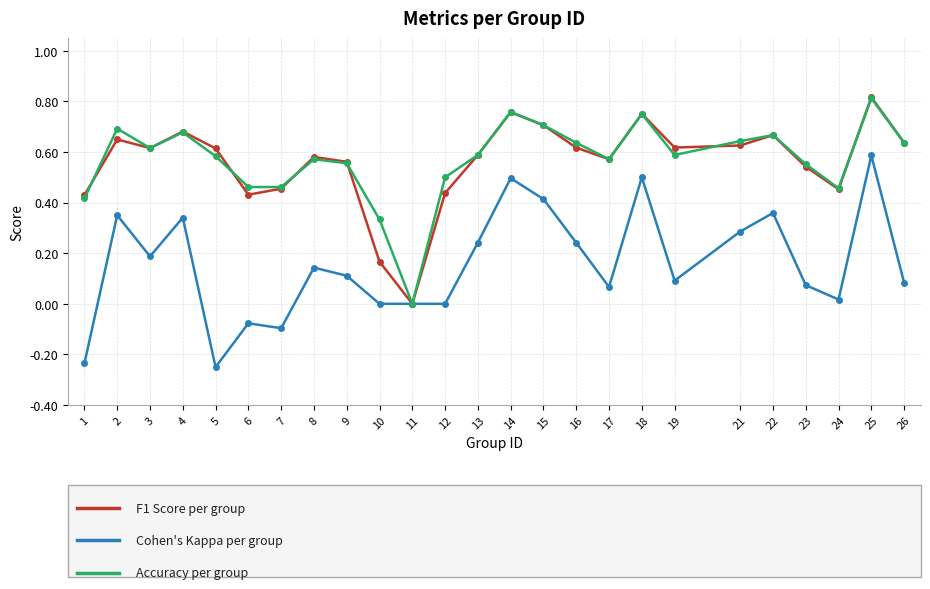

What is the total value across all series at 14?

2.0